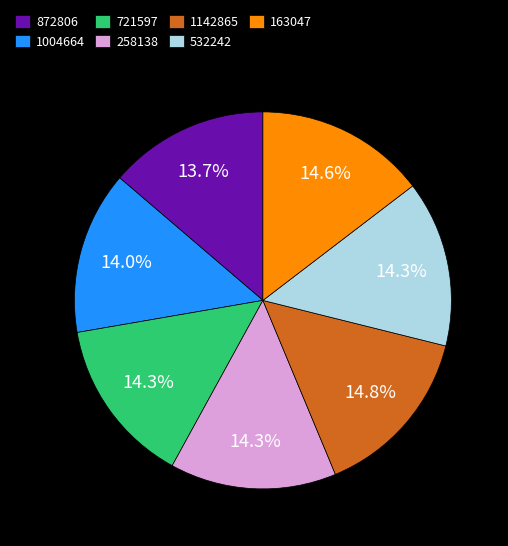

How many slices are in this pie chart?

7